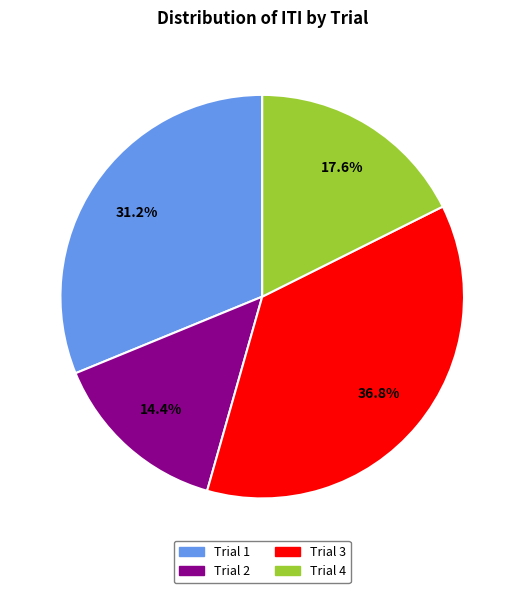

Combined, what portion of the pie is Trial 3 and Trial 1?

68.0%